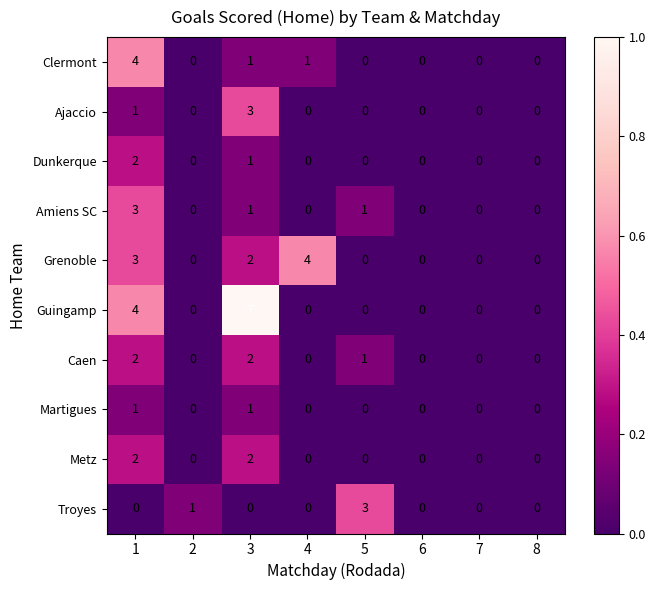

What is the maximum value for Ajaccio?

3